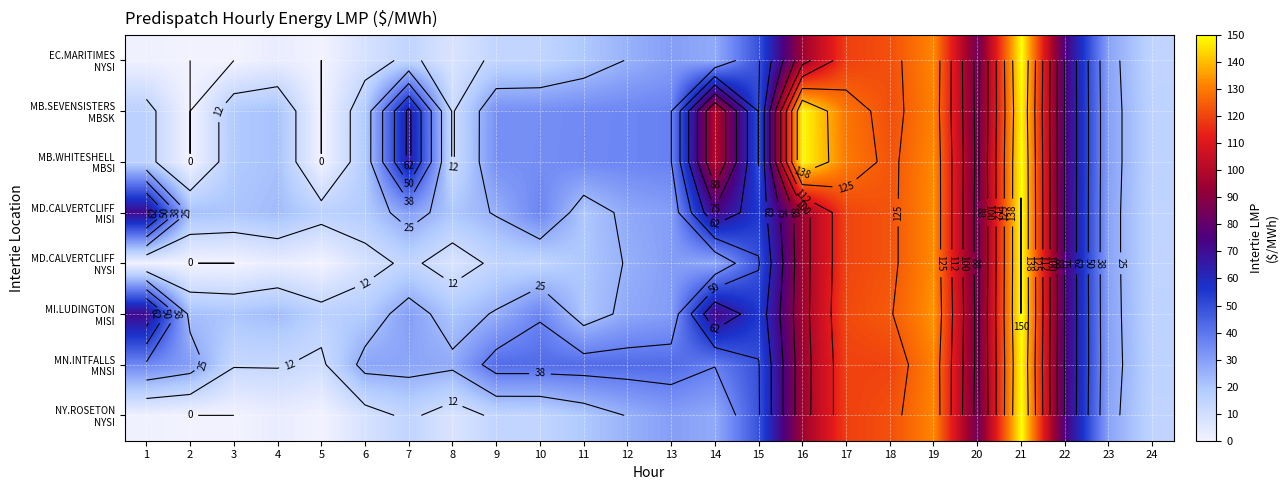

At which category is the sum across all series the highest?

21